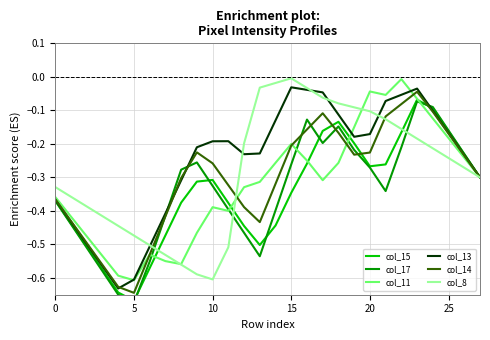

At which label does col_8 reach its minimum?

10